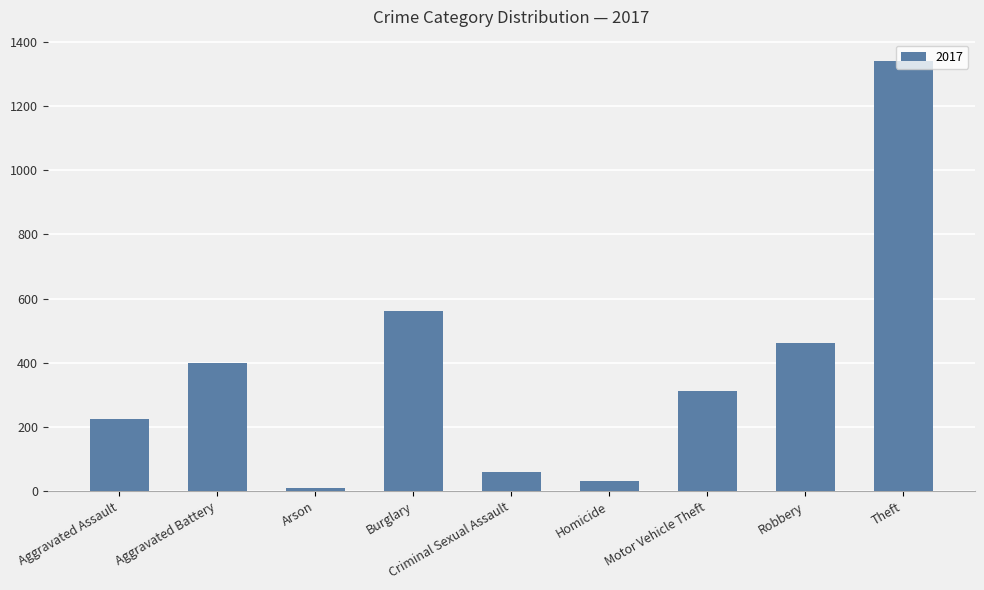

What is the difference between the maximum and second lowest values?

1306